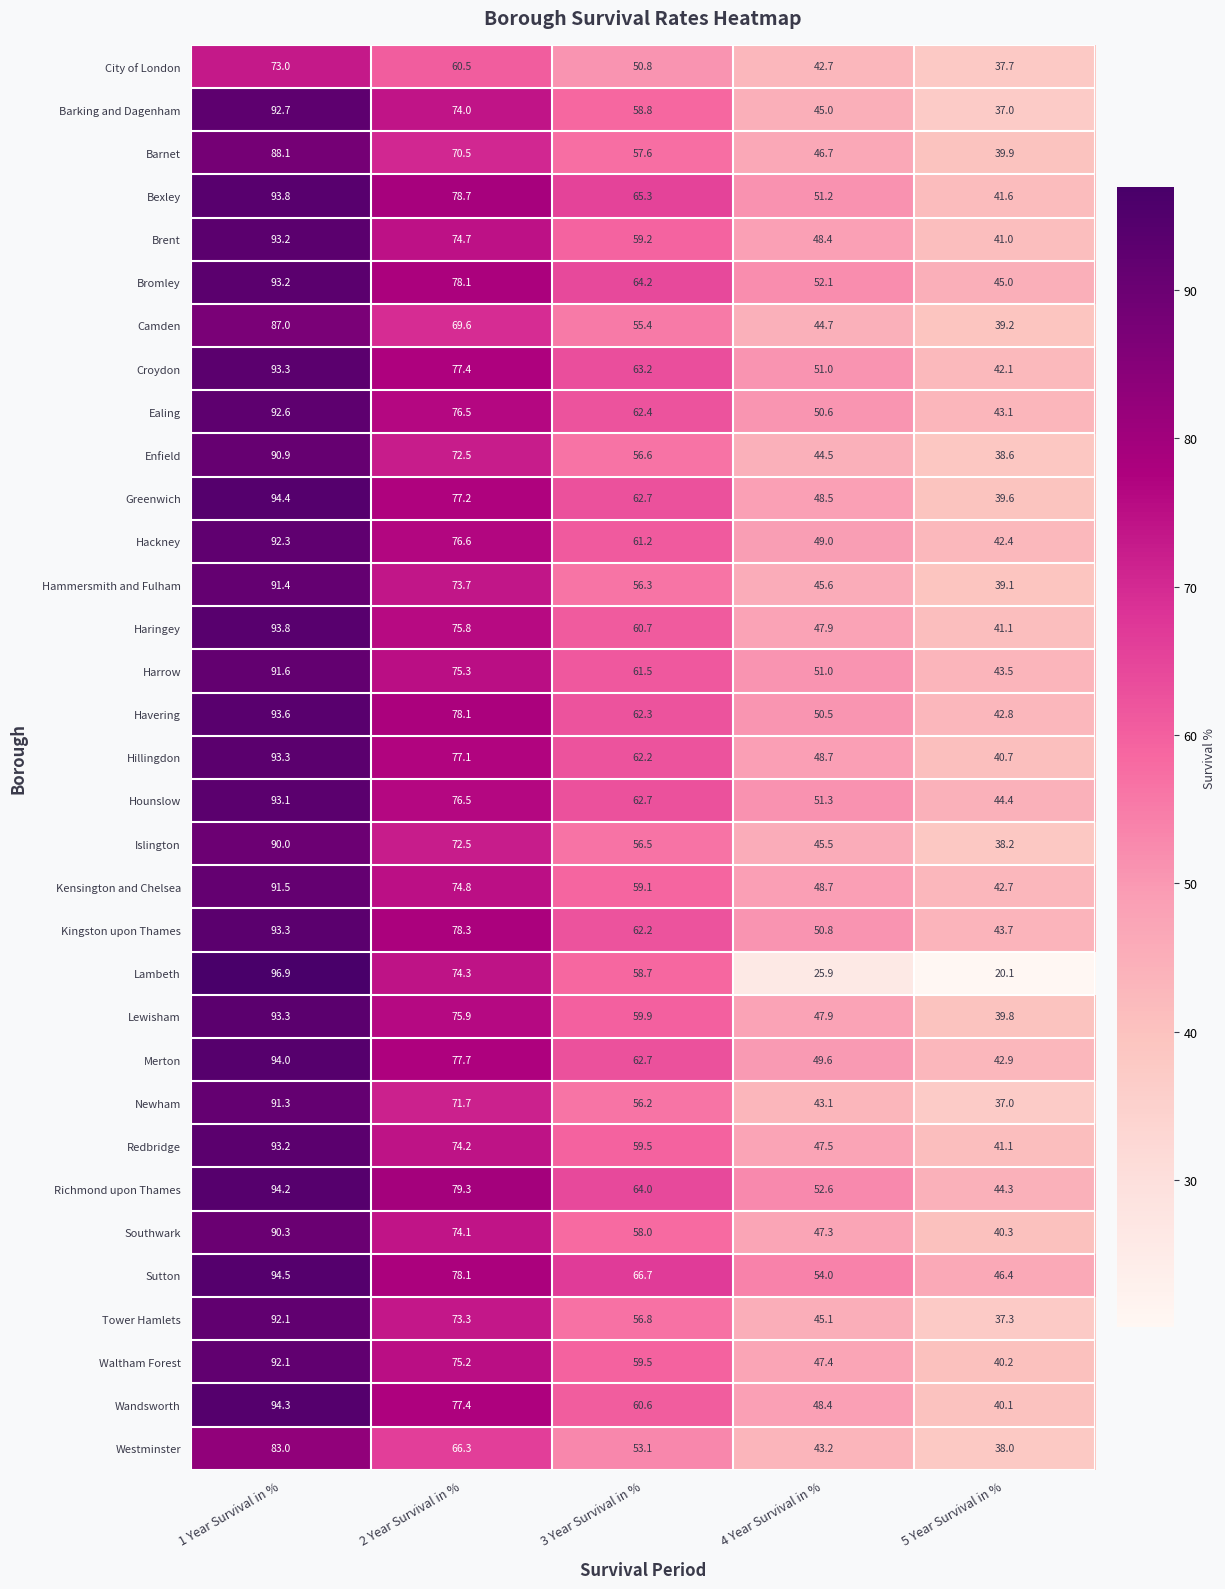

What is the difference between the Ealing values at 1 Year Survival in % and 3 Year Survival in %?

30.2